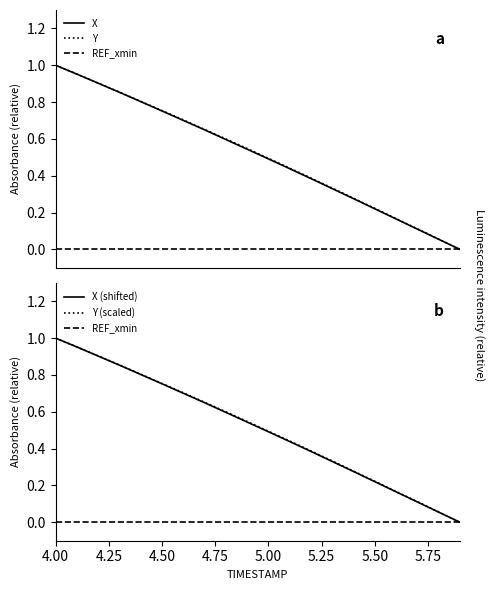

True or false: REF_xmin and Y (scaled) cross at least once.

False